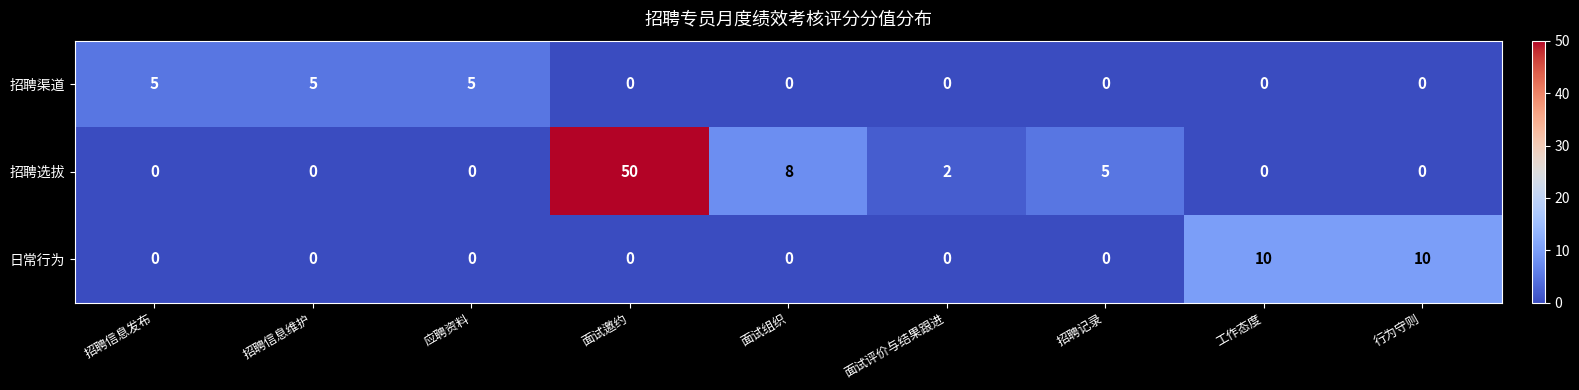

Which series has the widest spread of values?

招聘选拔